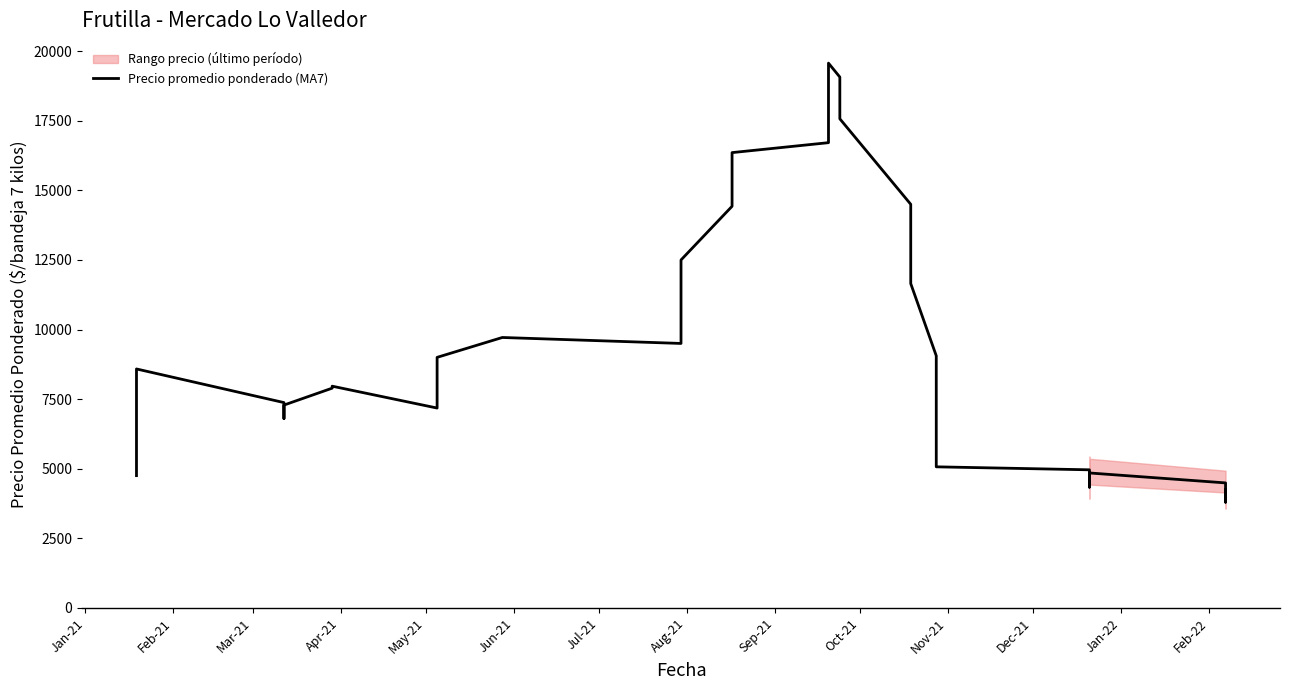

What is the difference between the maximum and minimum values?

15774.6